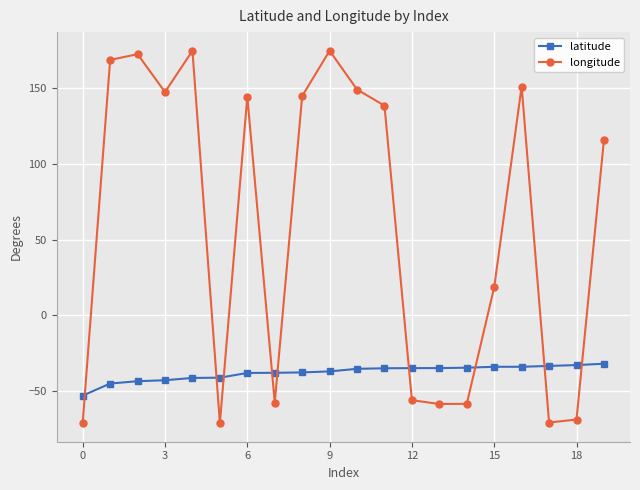

What is the value of the longitude point at the 10th from the left?

174.8